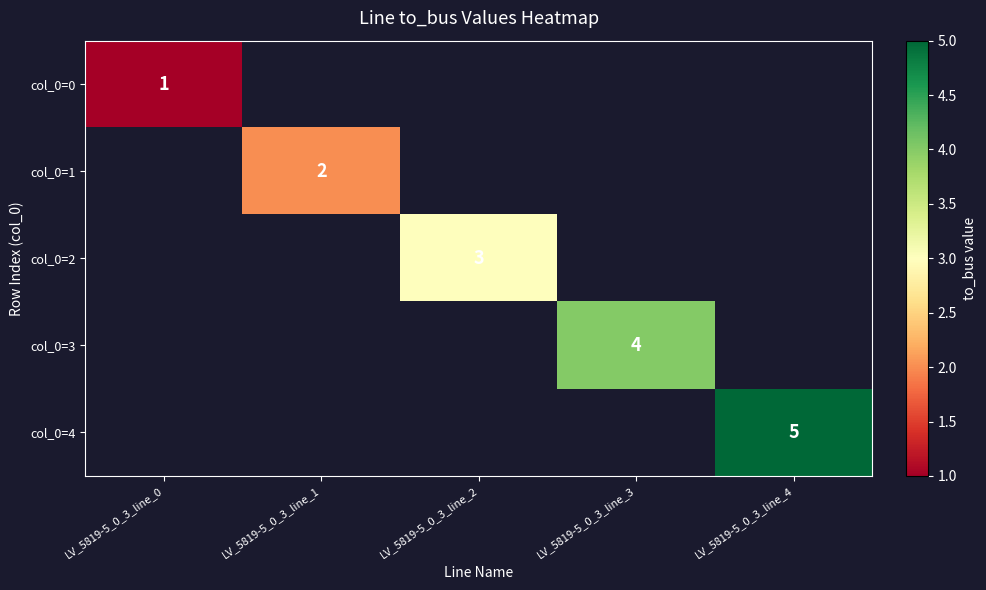

What is the smallest value displayed?

1.0